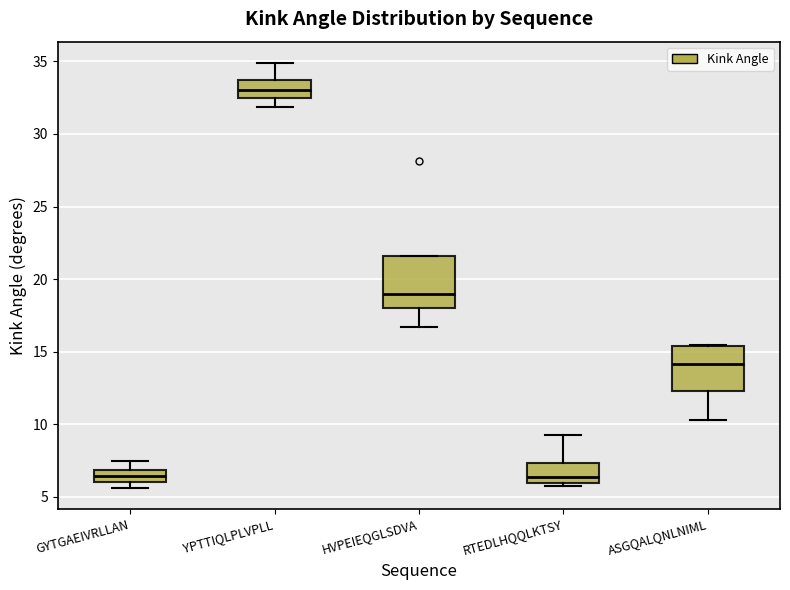

Reading left to right, transcribe this box plot: for each box, give where its median line is, the range the box spans, and where its two whiskers end, as read against the y-axis. The values are not printed on the chart, so give them approximately, as read against the axis.

GYTGAEIVRLLAN: median 6.5, box 6.0 to 7.0, whiskers 5.5 to 7.5
YPTTIQLPLVPLL: median 33.0, box 32.5 to 33.5, whiskers 32.0 to 35.0
HVPEIEQGLSDVA: median 19.0, box 18.0 to 21.5, whiskers 16.5 to 21.5
RTEDLHQQLKTSY: median 6.5, box 6.0 to 7.5, whiskers 6.0 (just below the box's lower edge) to 9.5
ASGQALQNLNIML: median 14.0, box 12.5 to 15.5, whiskers 10.5 to 15.5